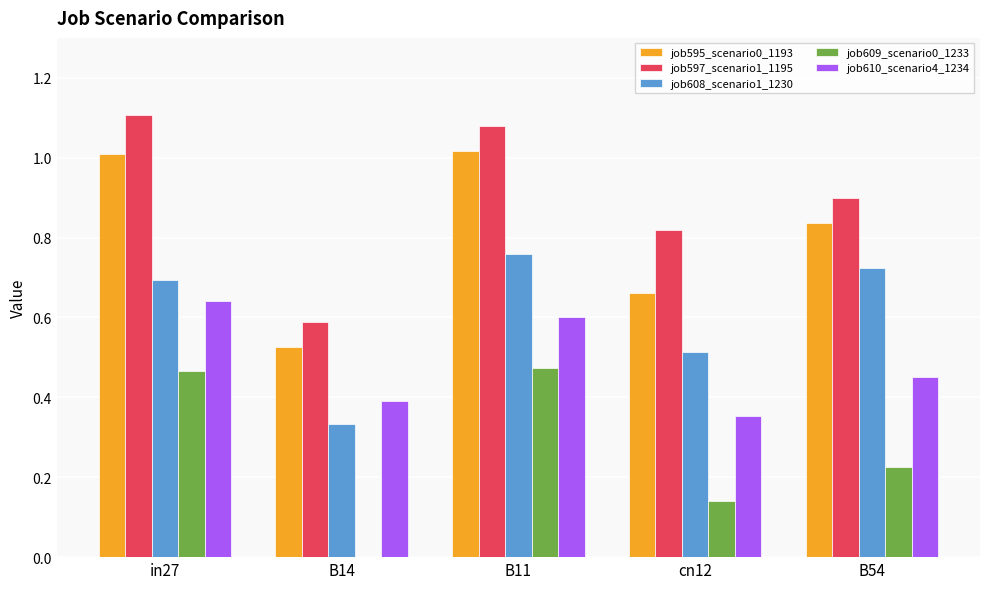

What is the sum of all job597_scenario1_1195 values?

4.5